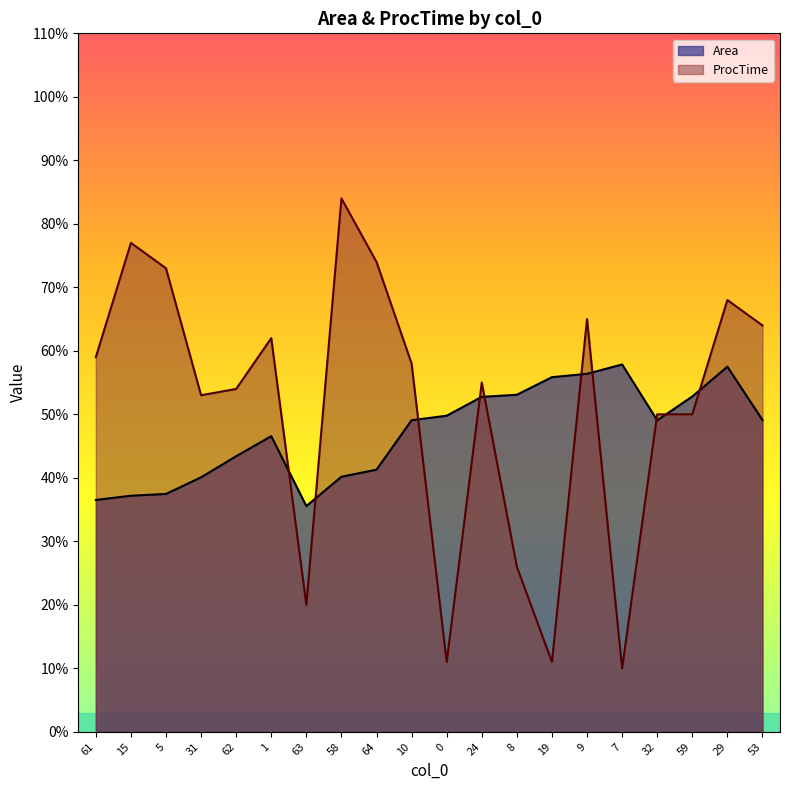

How many interior local peaks does the Area series have?

3